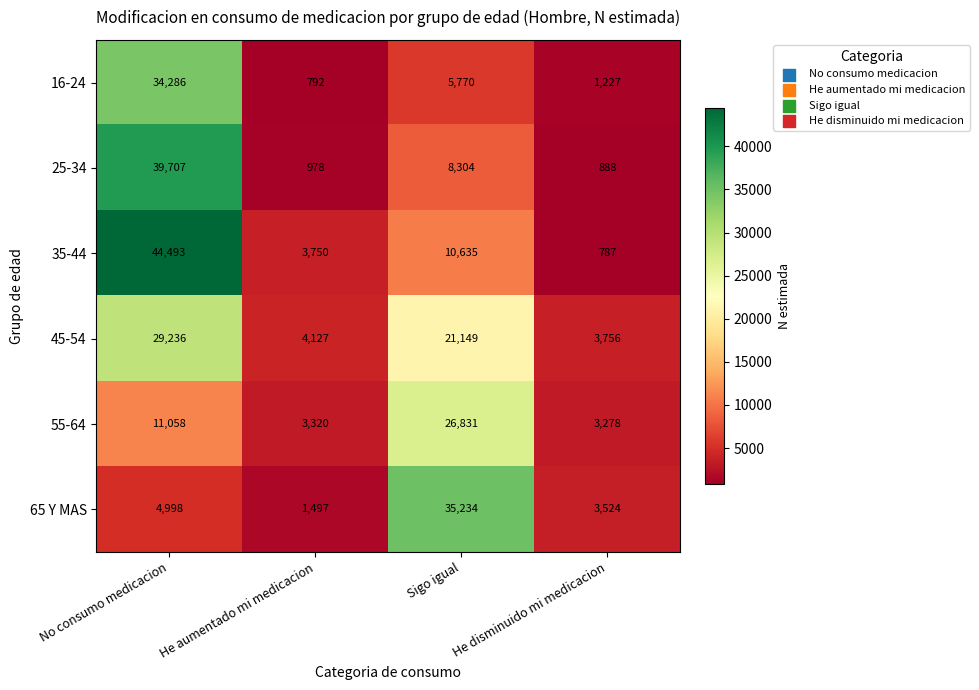

What is the smallest value displayed?

787